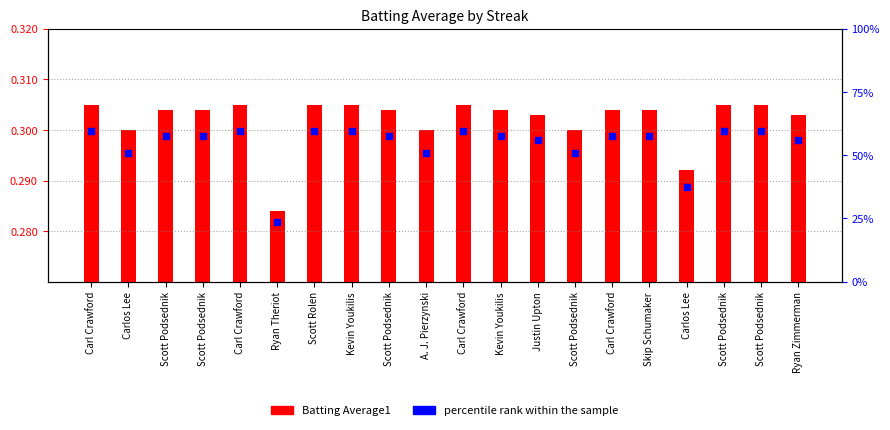

Which series contains the lowest Y value?

Batting Average1